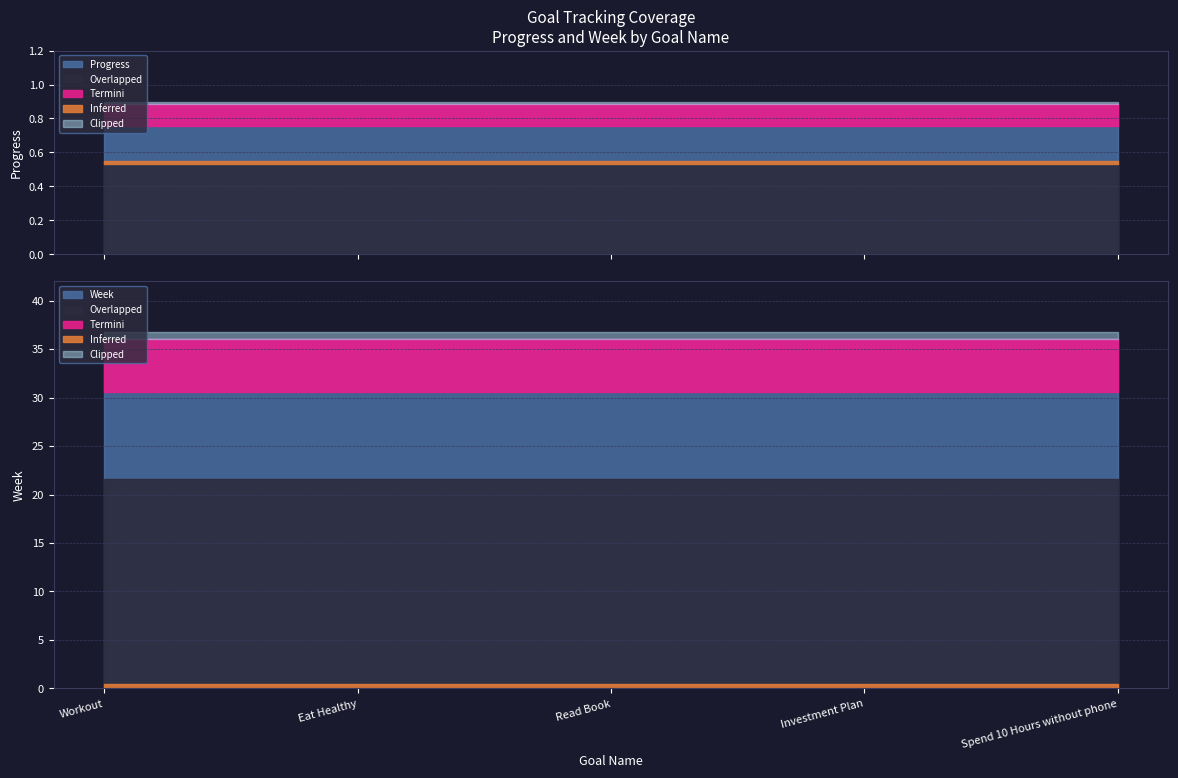

What is the minimum value for Week?

36.0